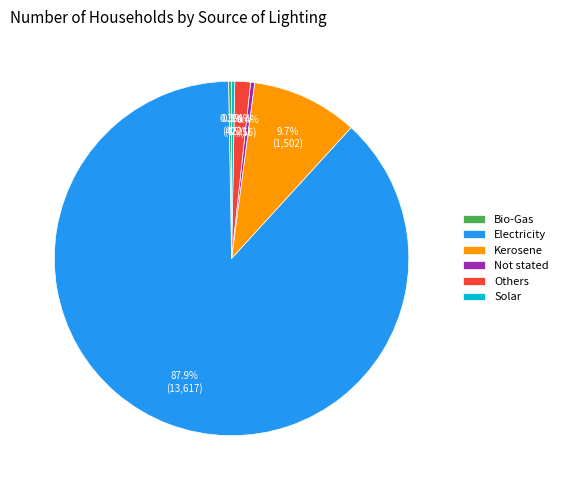

What is the largest slice in the pie chart?

Electricity